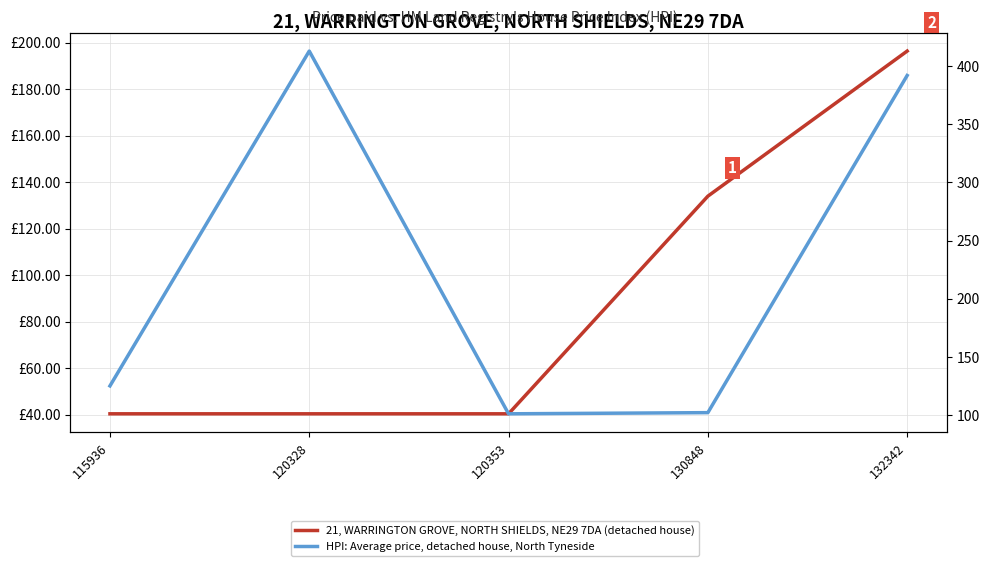

What is the sum of all 21, WARRINGTON GROVE, NORTH SHIELDS, NE29 7DA (detached house) values?

451.6